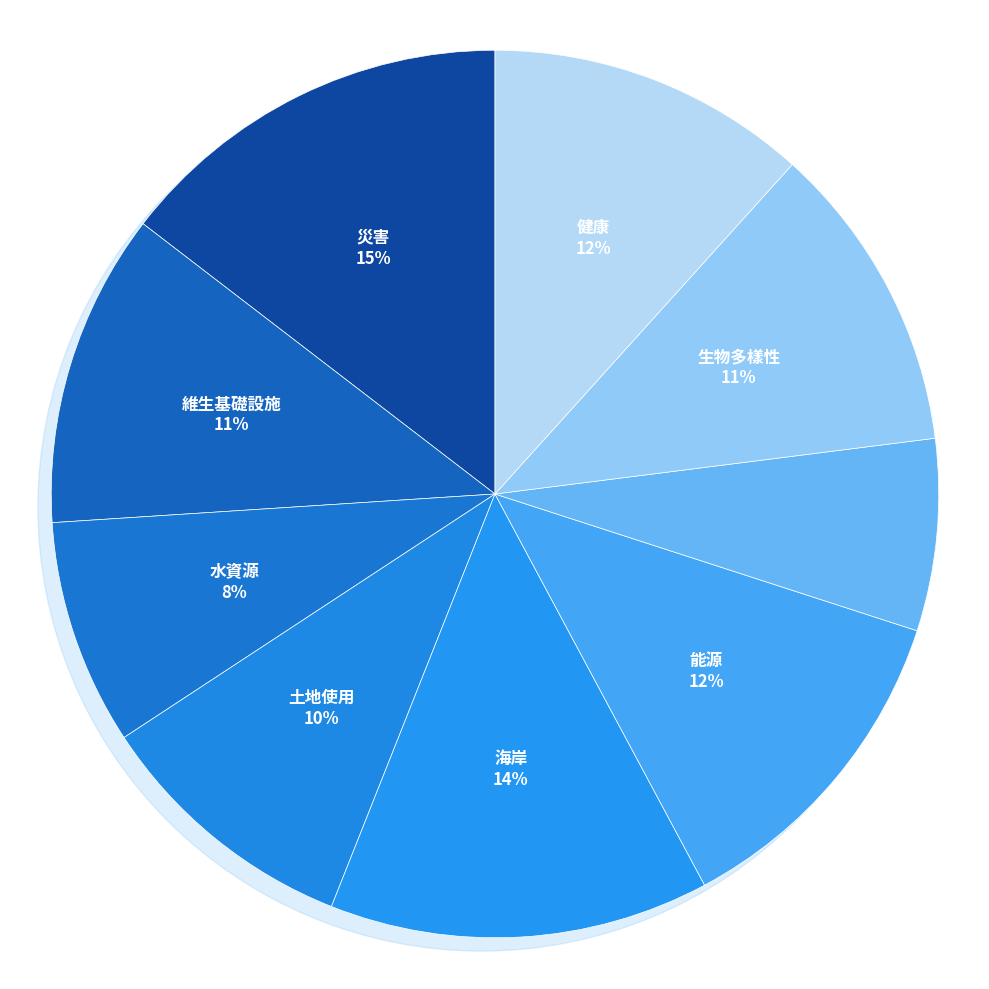

Does 土地使用 account for over 50% of the chart?

No